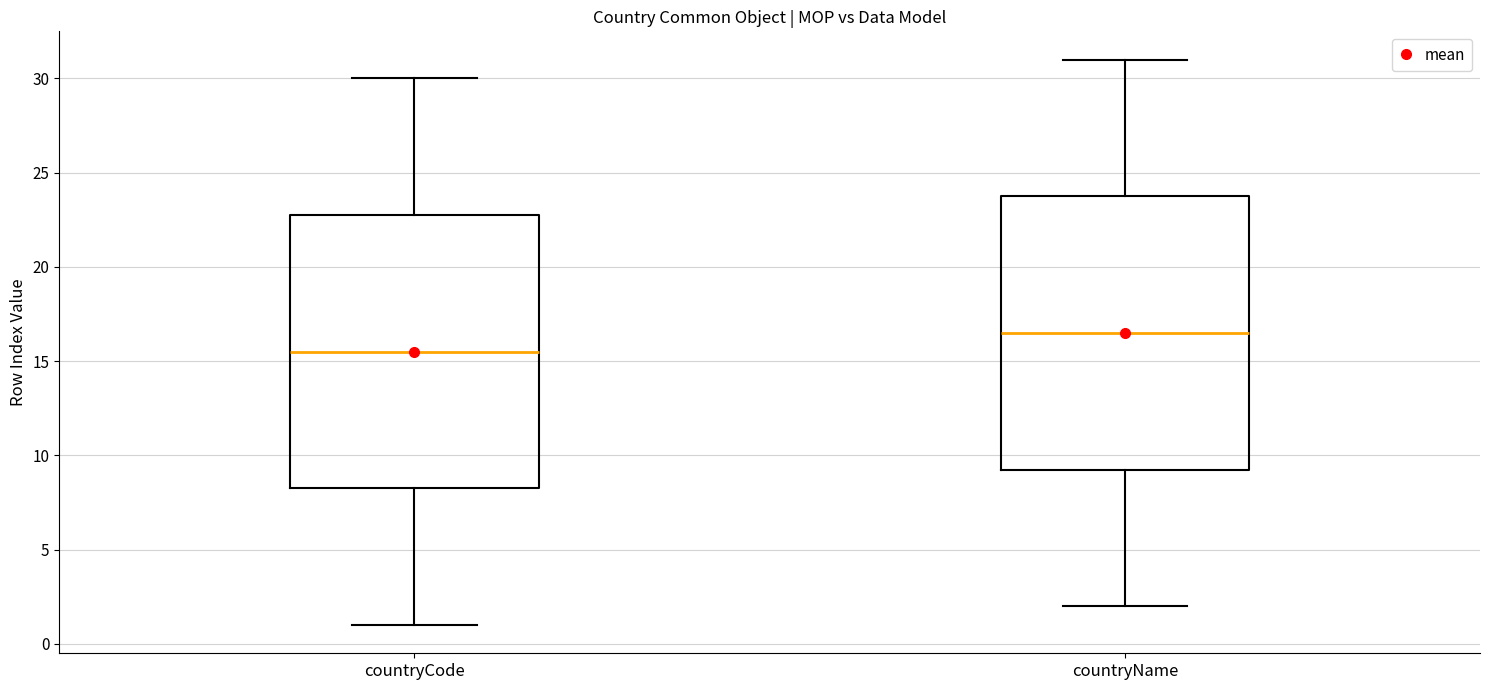

Where is the upper edge of the box for countryCode on the y-axis? The values are not printed on the chart, so give them approximately, as read against the axis.

23.0